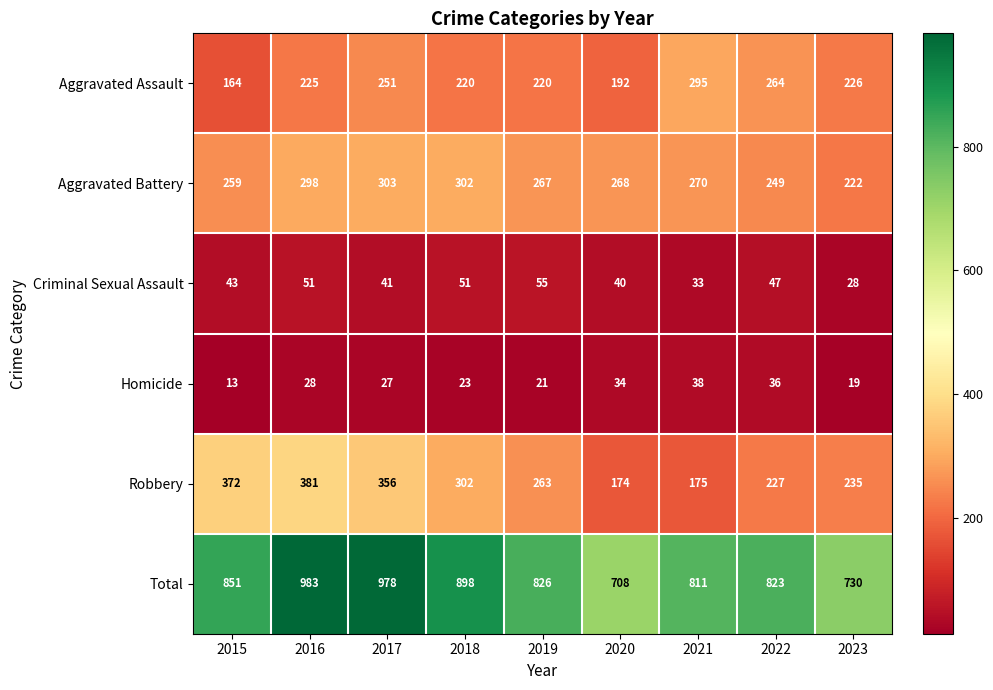

Read the Robbery value at 2019, to the nearest 5.

265